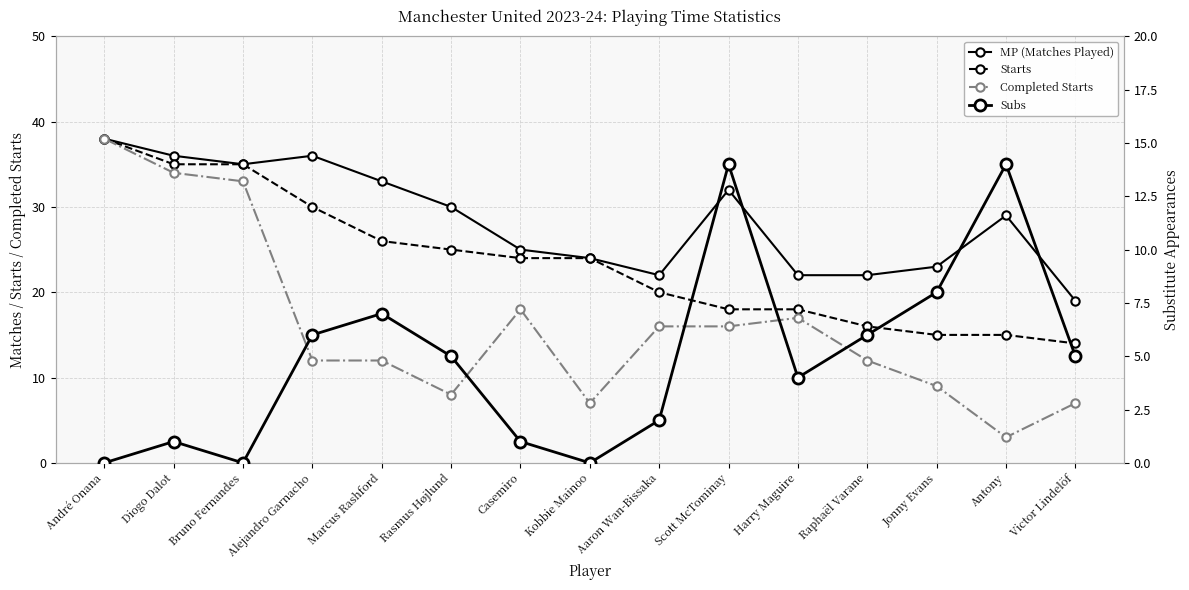

List the series in order of their overall mean, lowest first.

Subs, Completed Starts, Starts, MP (Matches Played)